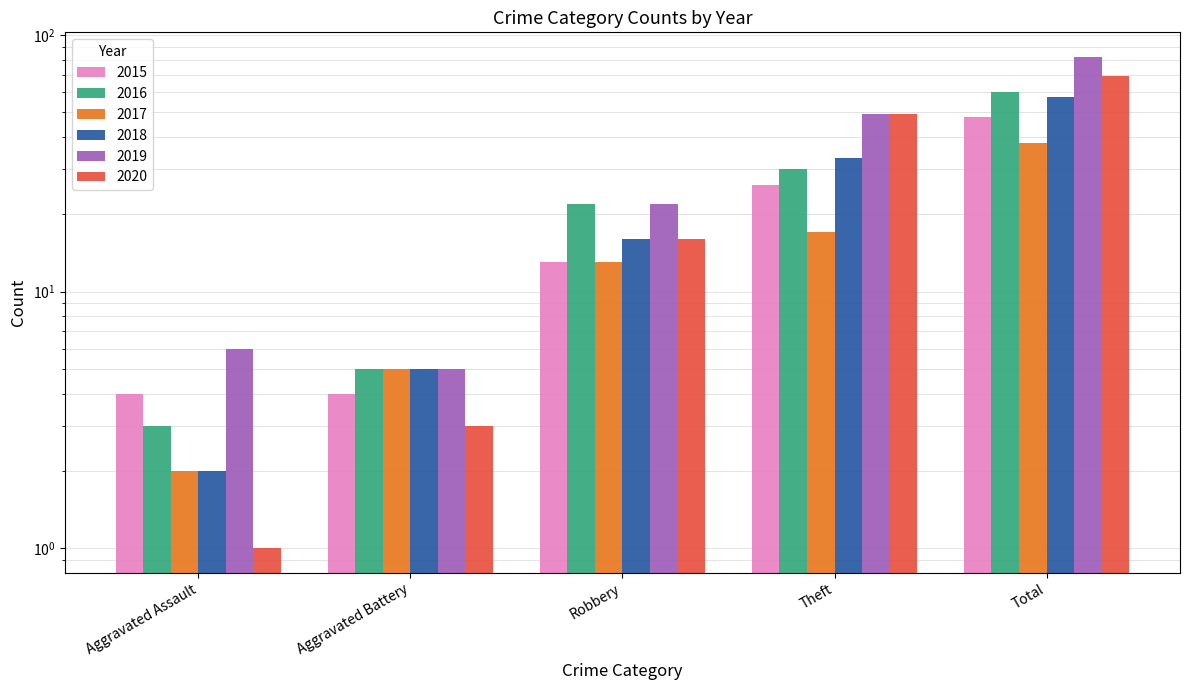

Rank the series at Total from highest to lowest value.

2019, 2020, 2016, 2018, 2015, 2017